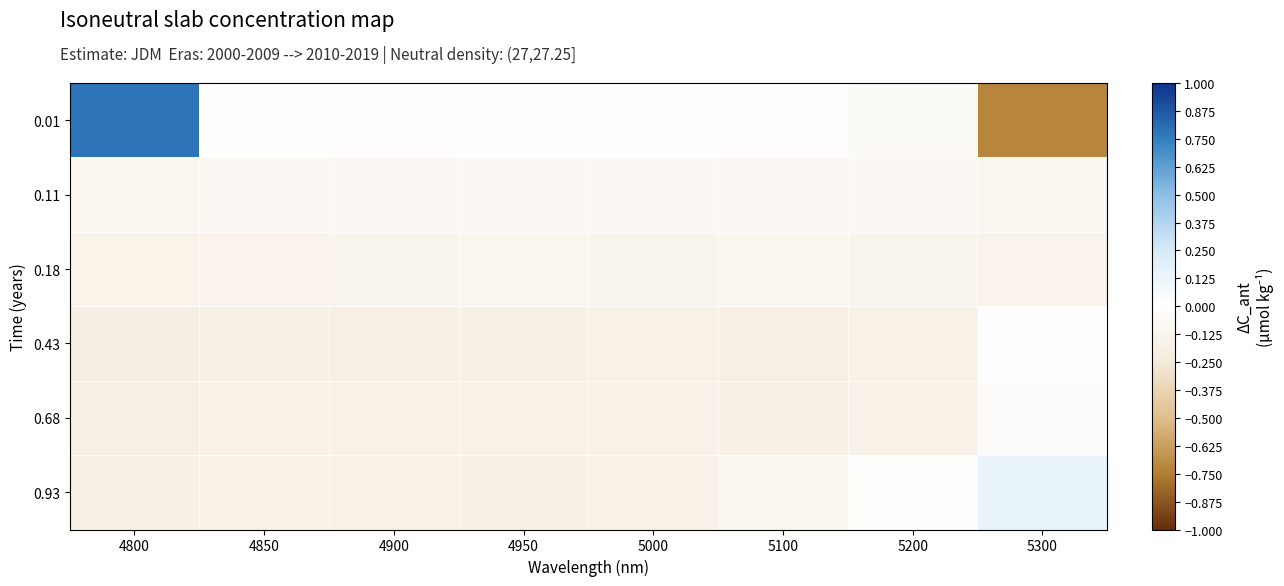

Rank the series by their maximum value, from lowest to highest.

0.18, 0.11, 0.68, 0.43, 0.93, 0.01